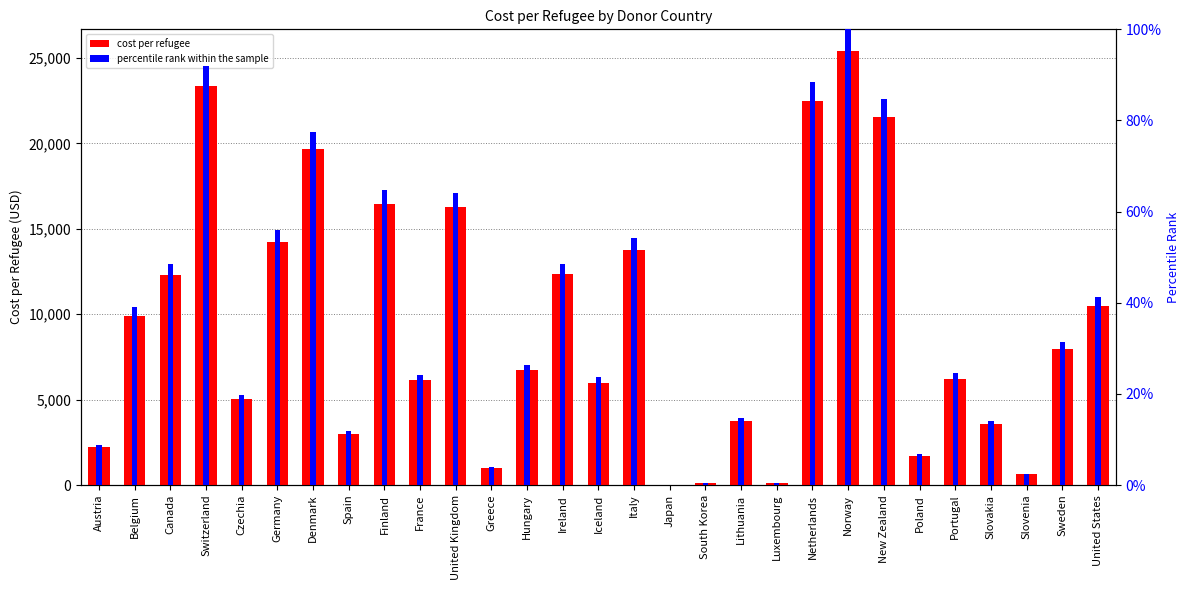

What is the spread (max minus min) of values at United States?

10459.5